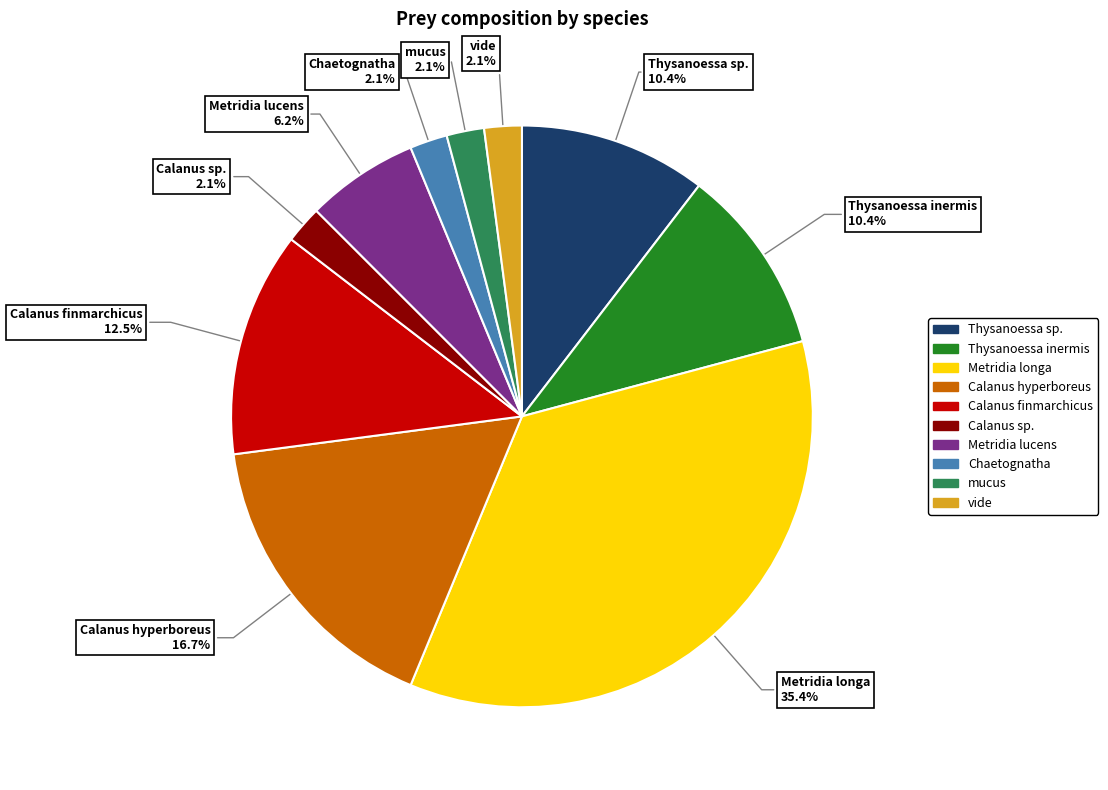

Is there a majority slice in this chart?

No